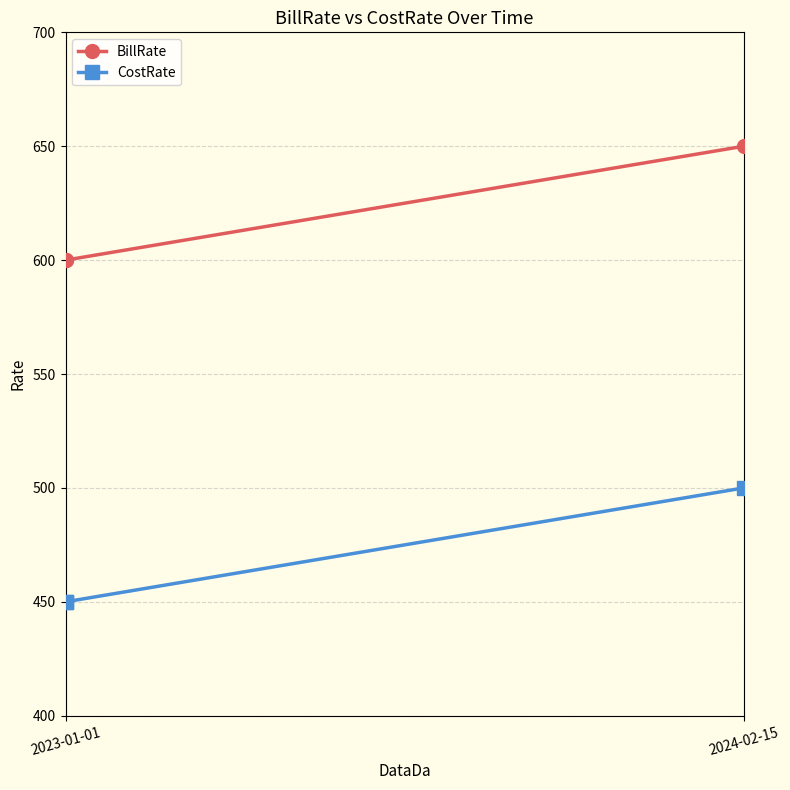

Which series has the largest total across all categories?

BillRate